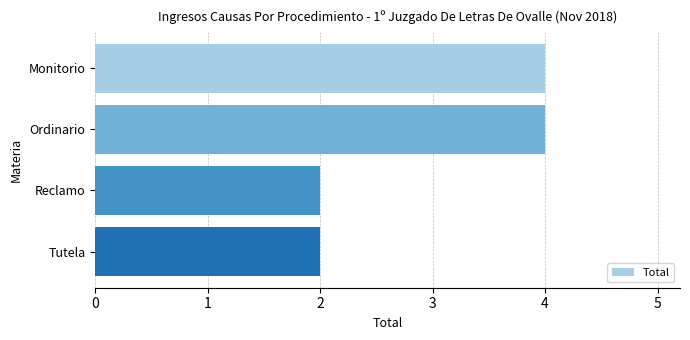

Reading top to bottom, what are all the values shown in this chart?

Monitorio=4	Ordinario=4	Reclamo=2	Tutela=2